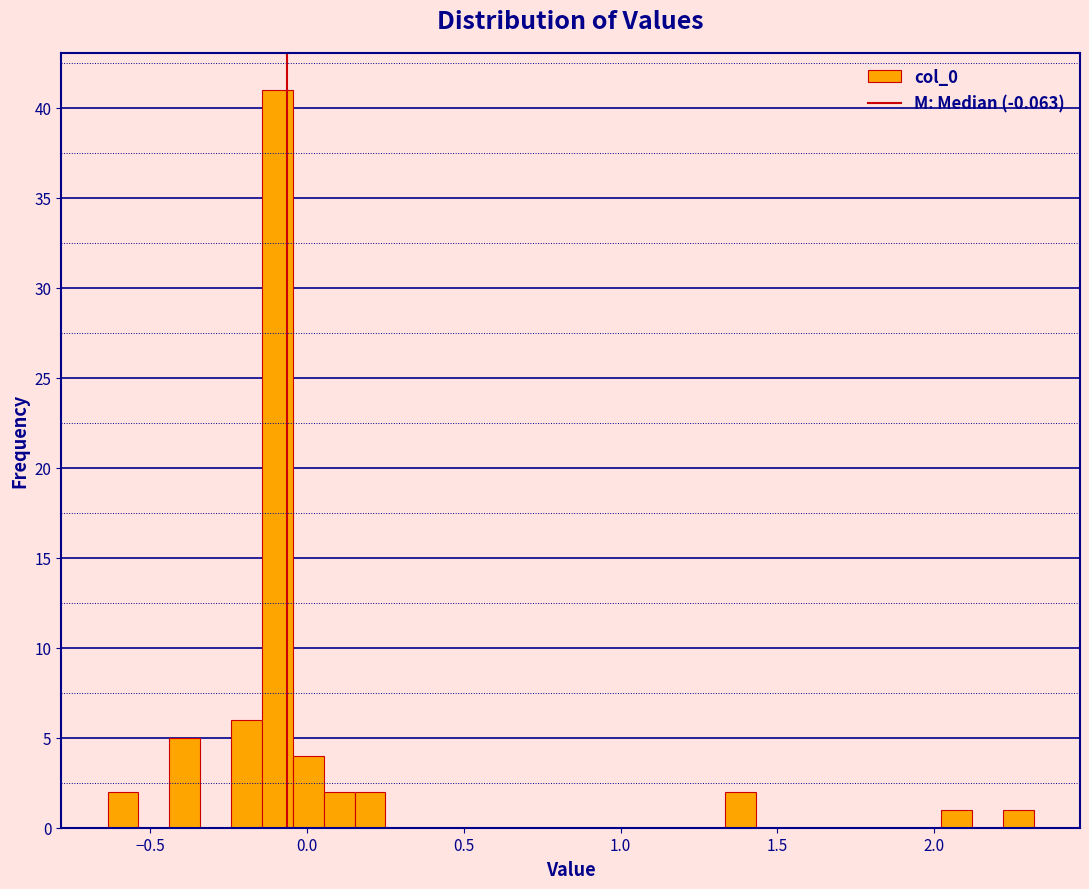

Read against the x-axis, roughly where is the centre of the tallest bar?

-0.10